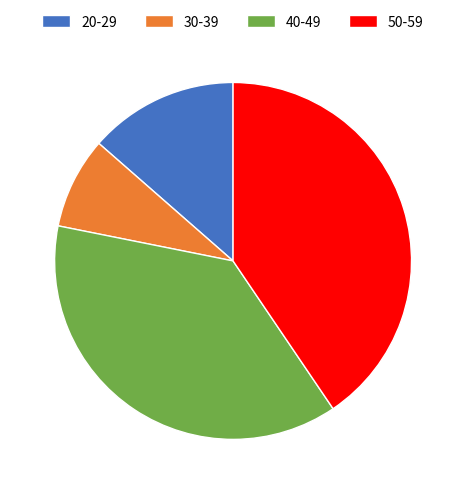

True or false: 30-39 accounts for 20% of the total.

False